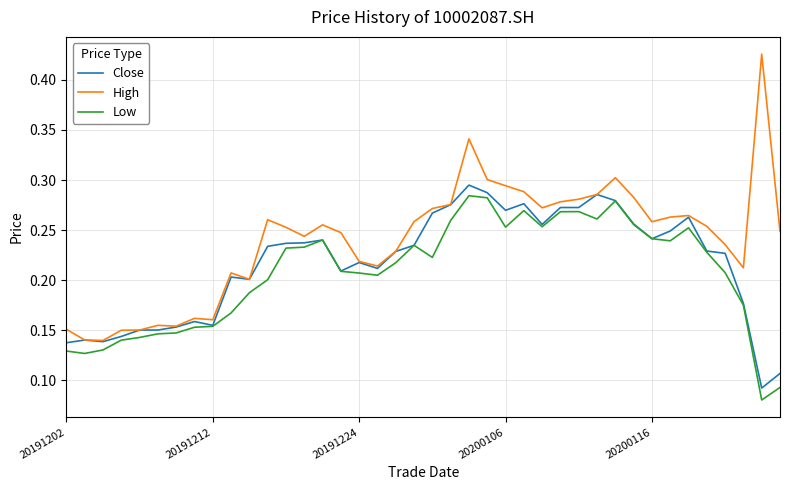

At how many categories does at least one series exceed 0?

40